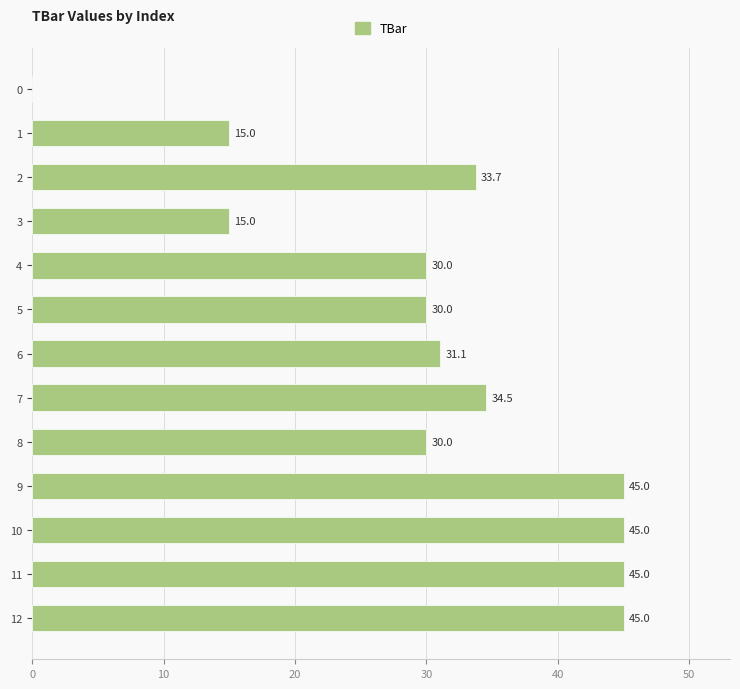

What is the change in value from 0 to 7?

+34.5